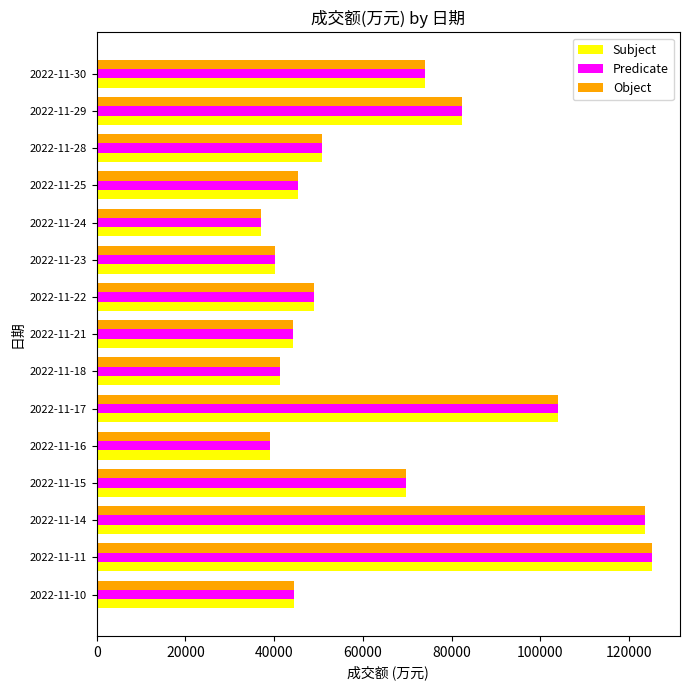

What is the sum of all Object values?

971052